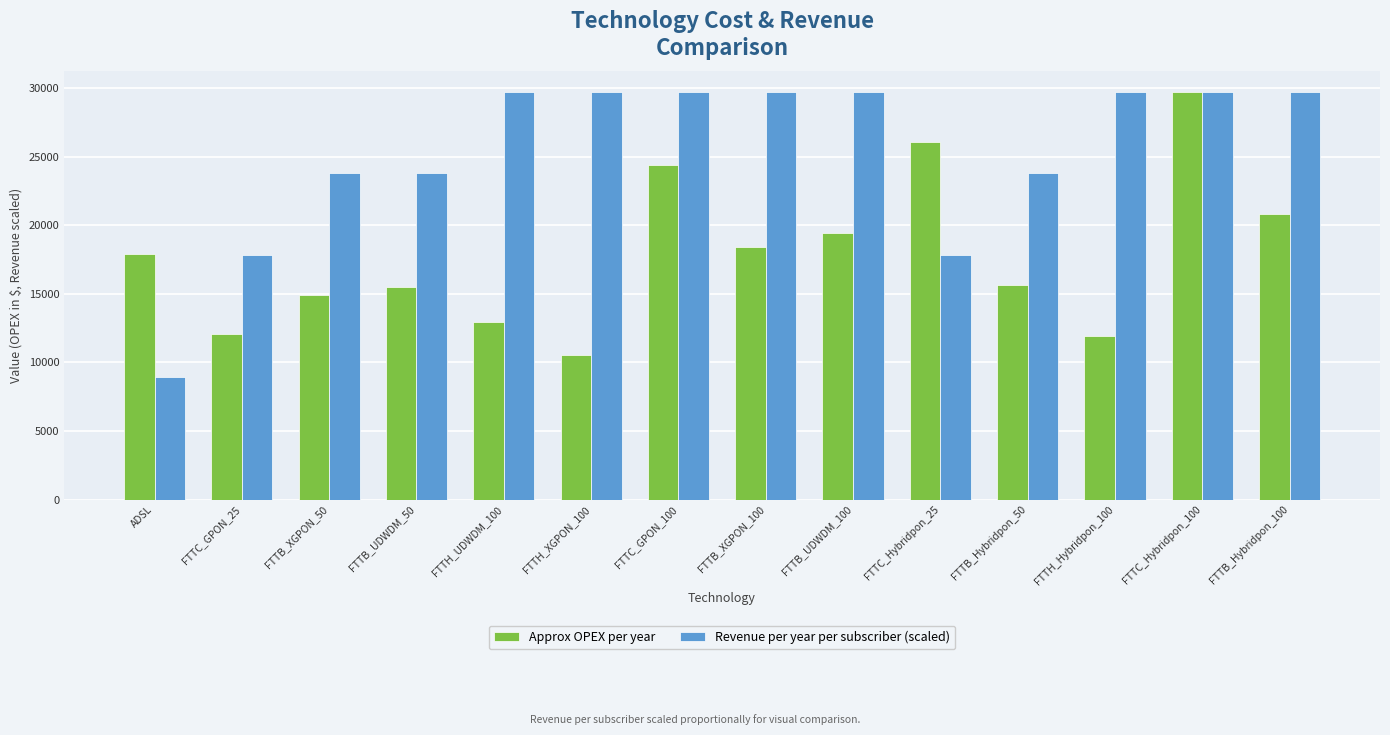

What is the label of the 11th bar from the right?

FTTB_UDWDM_50